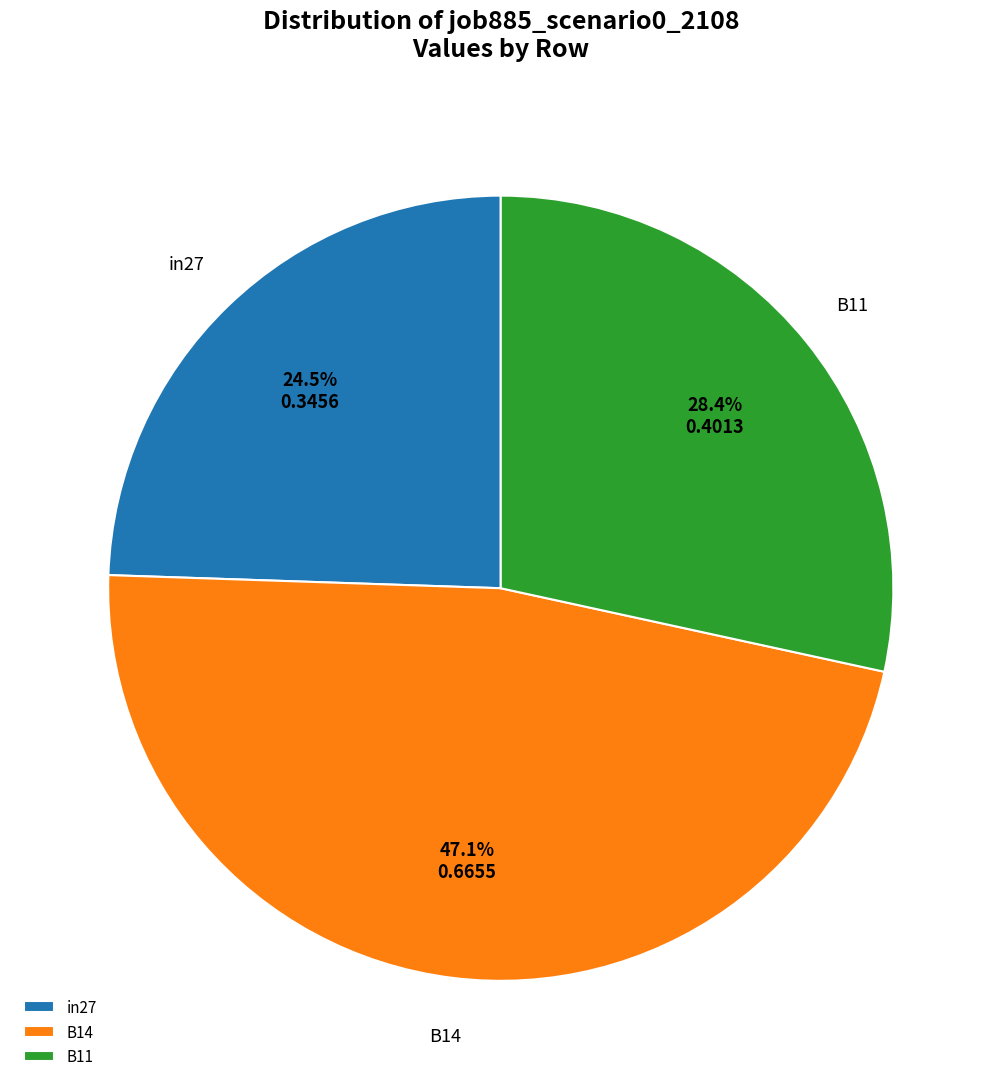

Is it true that B14 is 34% of the pie?

False